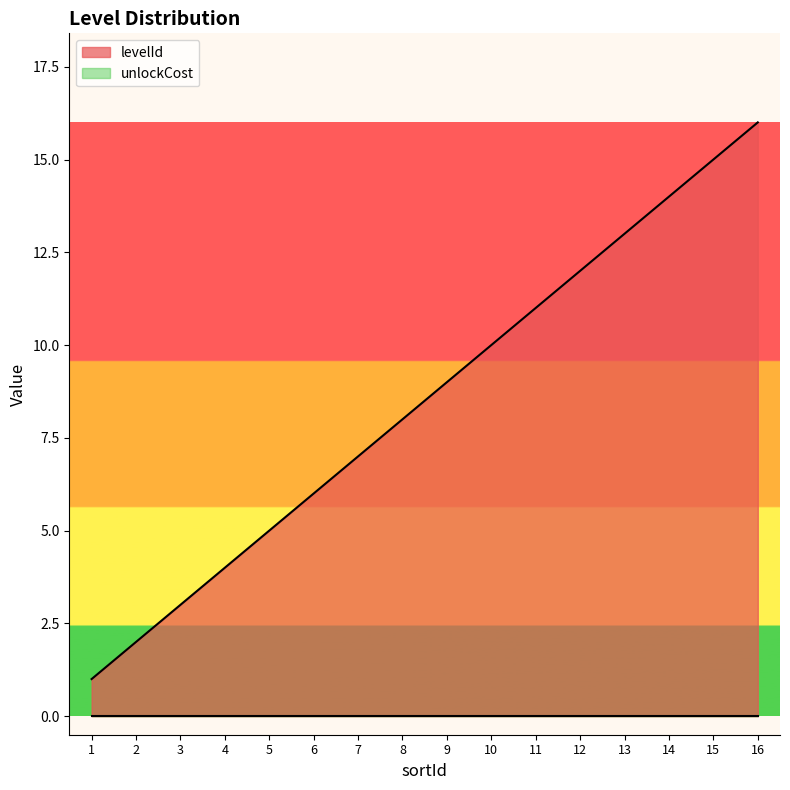

What is the greatest value displayed?

16